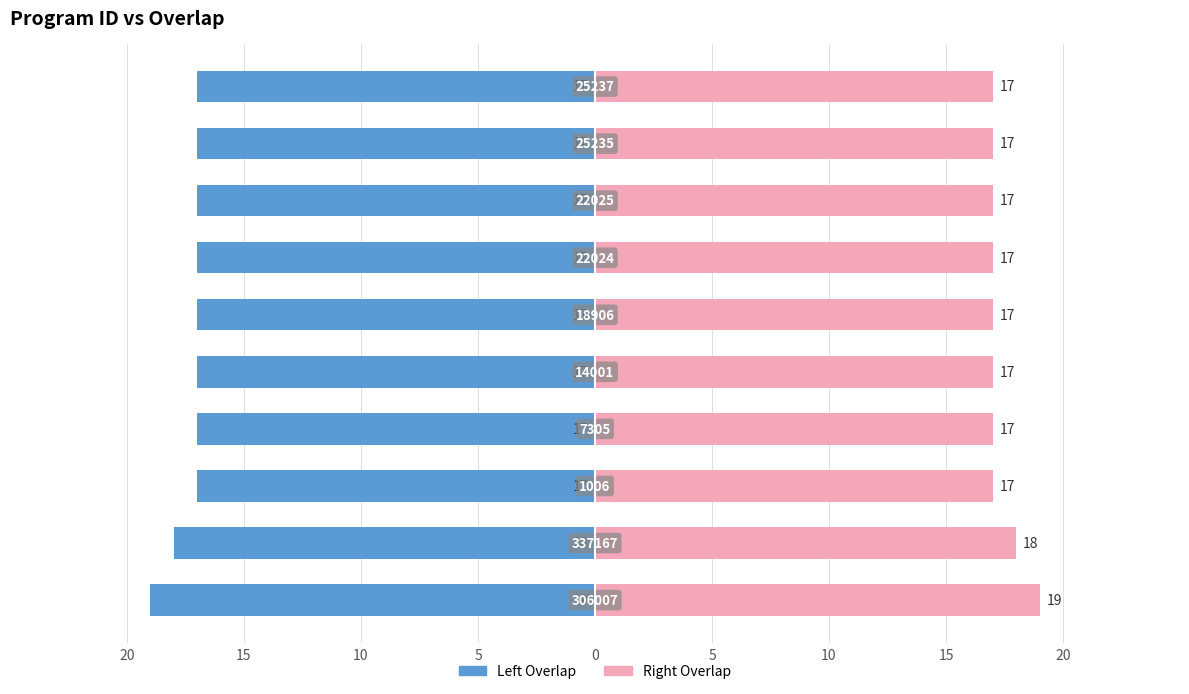

Read the overlap (left) value at 5.

-17